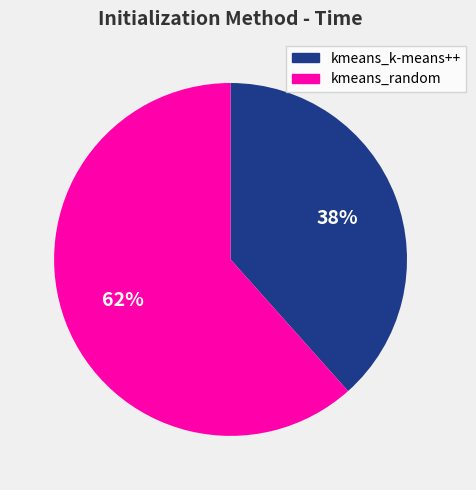

Which category has the smallest portion of the pie?

kmeans_k-means++